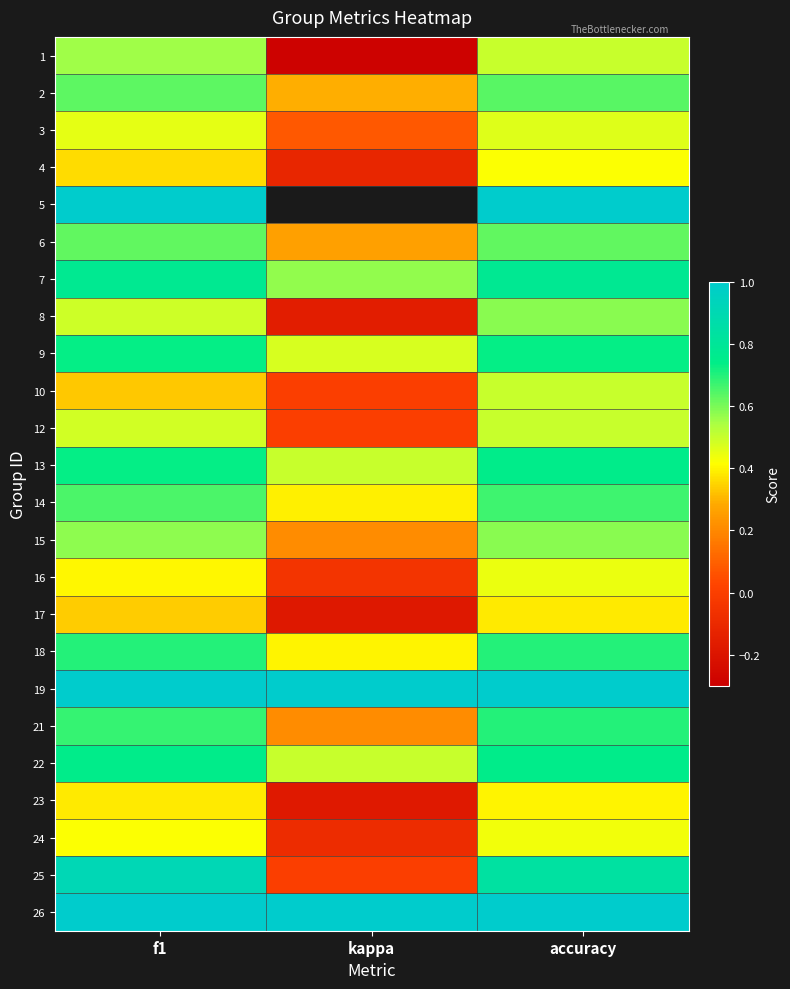

Which series has the largest total across all categories?

19